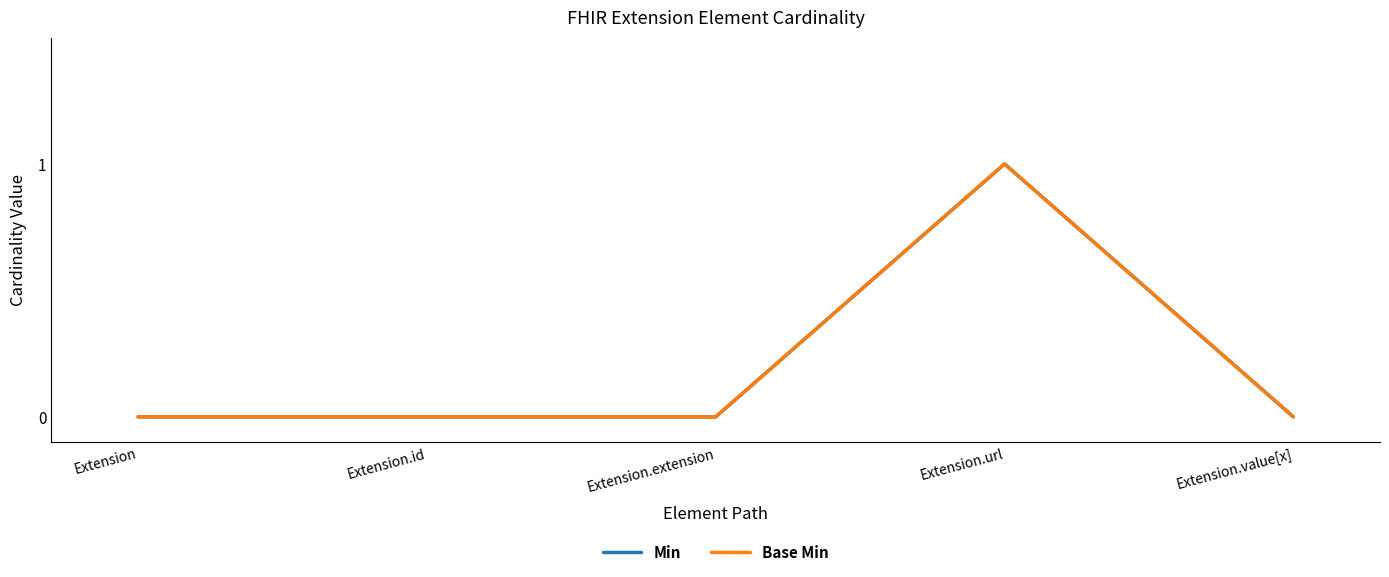

True or false: Base Min has more than 0 points higher than both neighbors.

True